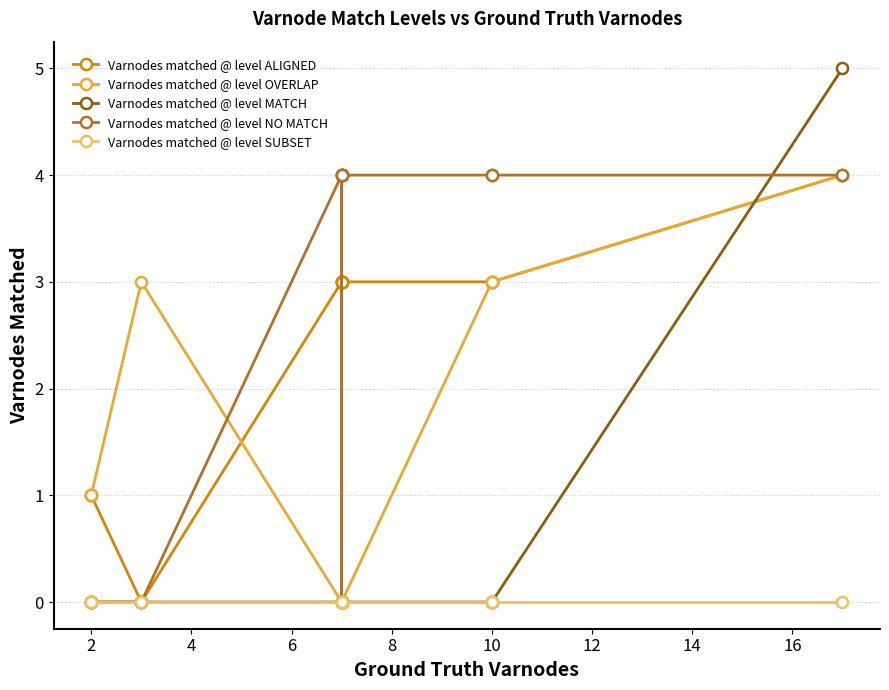

What are all the series names shown in the legend?

Varnodes matched @ level ALIGNED, Varnodes matched @ level OVERLAP, Varnodes matched @ level MATCH, Varnodes matched @ level NO MATCH, Varnodes matched @ level SUBSET